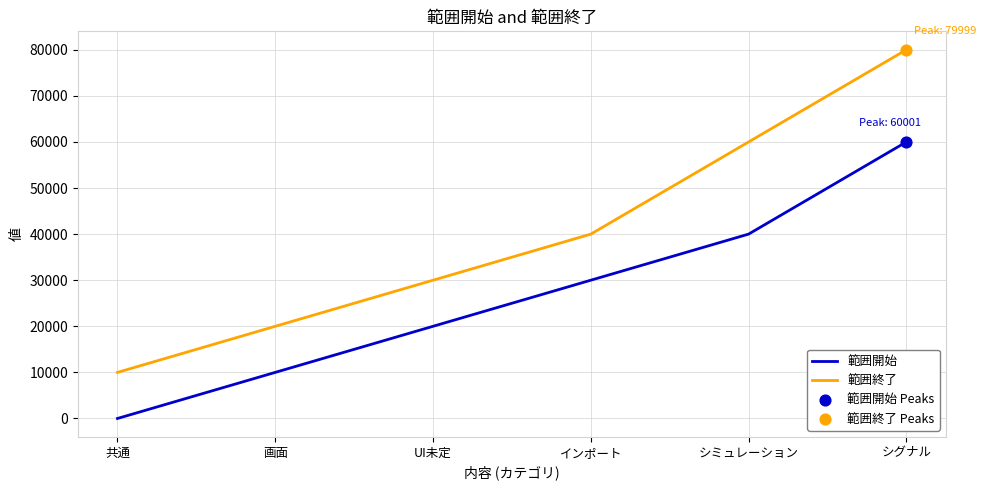

At how many categories does at least one series exceed 32898?

3